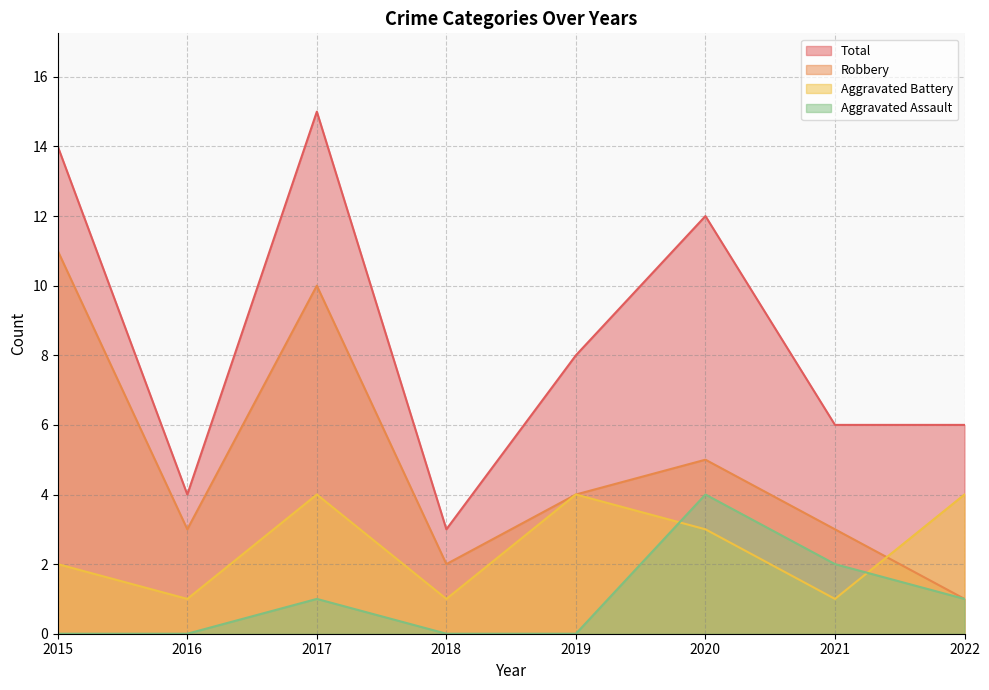

What are all the series names shown in the legend?

Total, Robbery, Aggravated Battery, Aggravated Assault